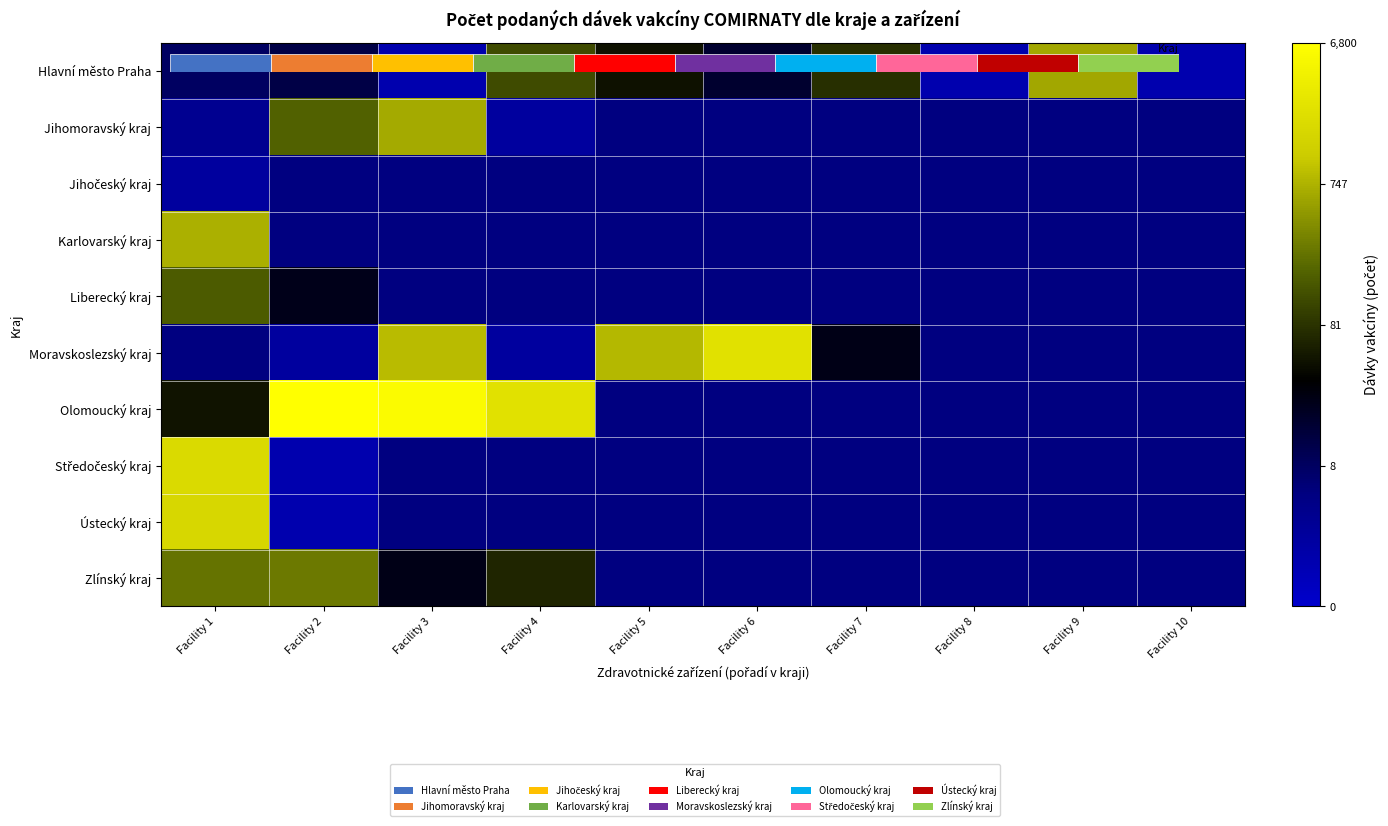

Which category has the lowest value in the Hlavní město Praha series?

Facility 3